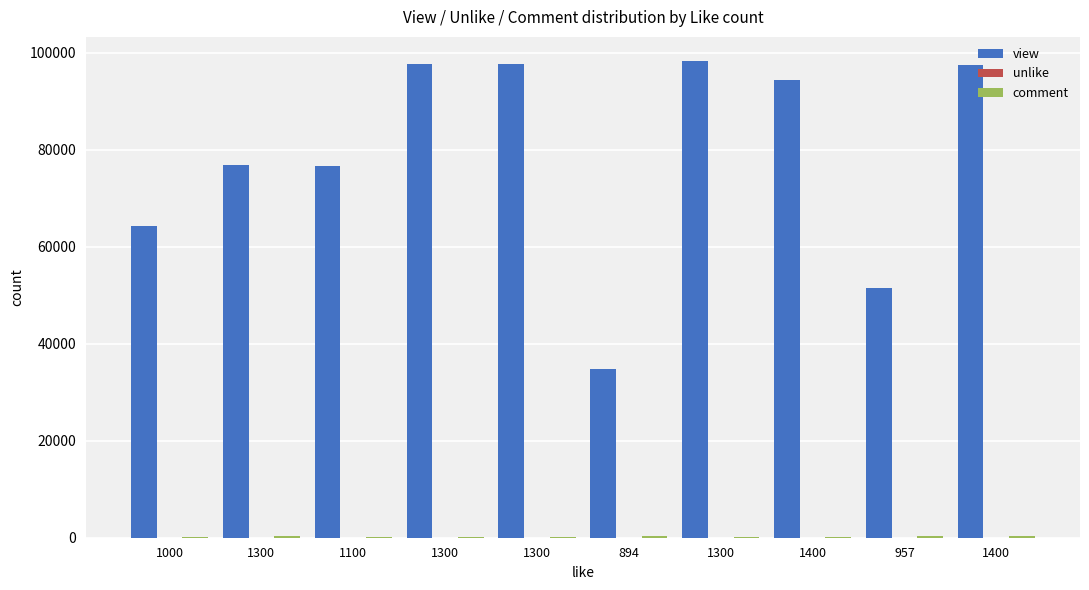

Rank the series at 1300 from lowest to highest value.

unlike, comment, view